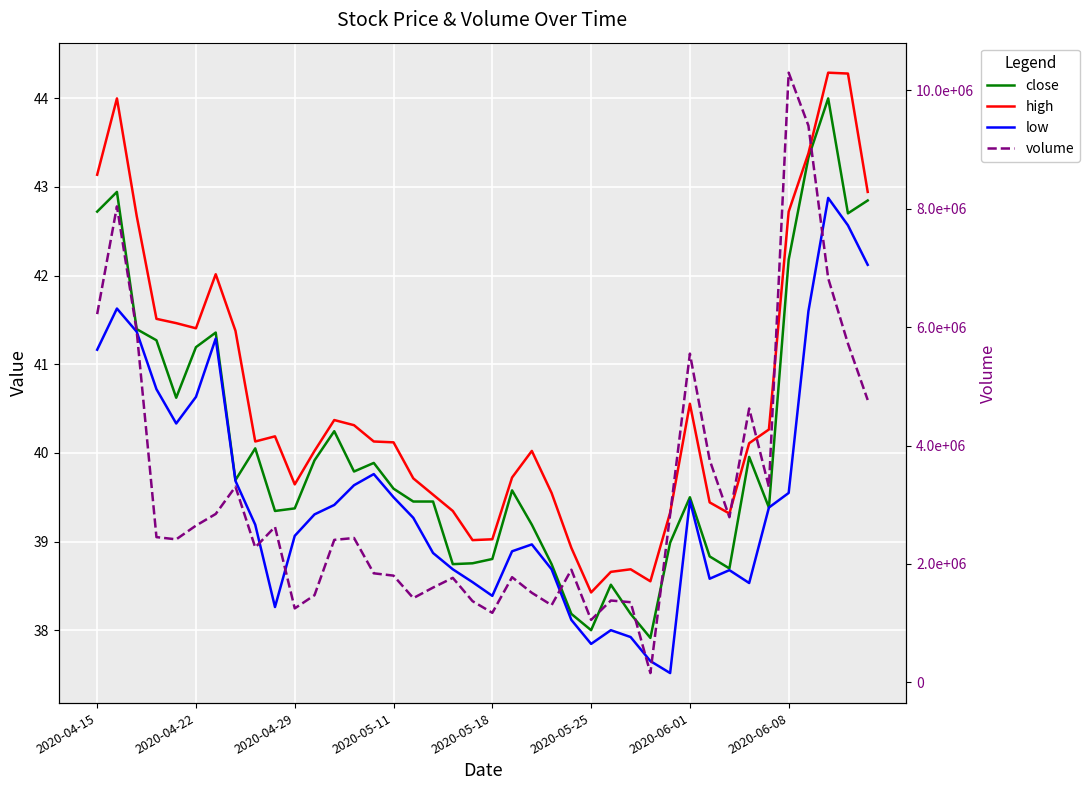

How many categories are shown in the chart?

40